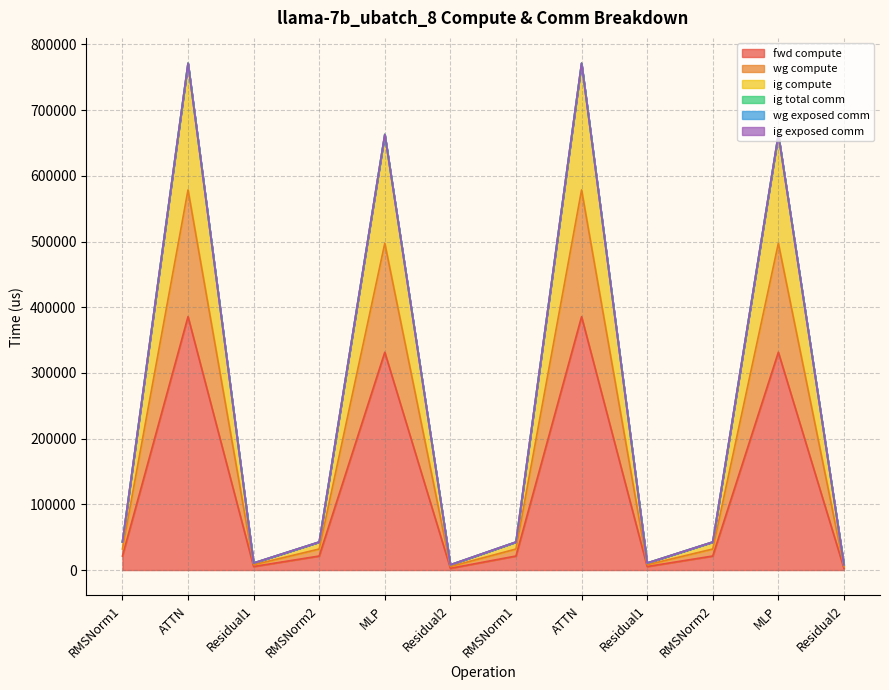

Does the chart have visible grid lines?

Yes